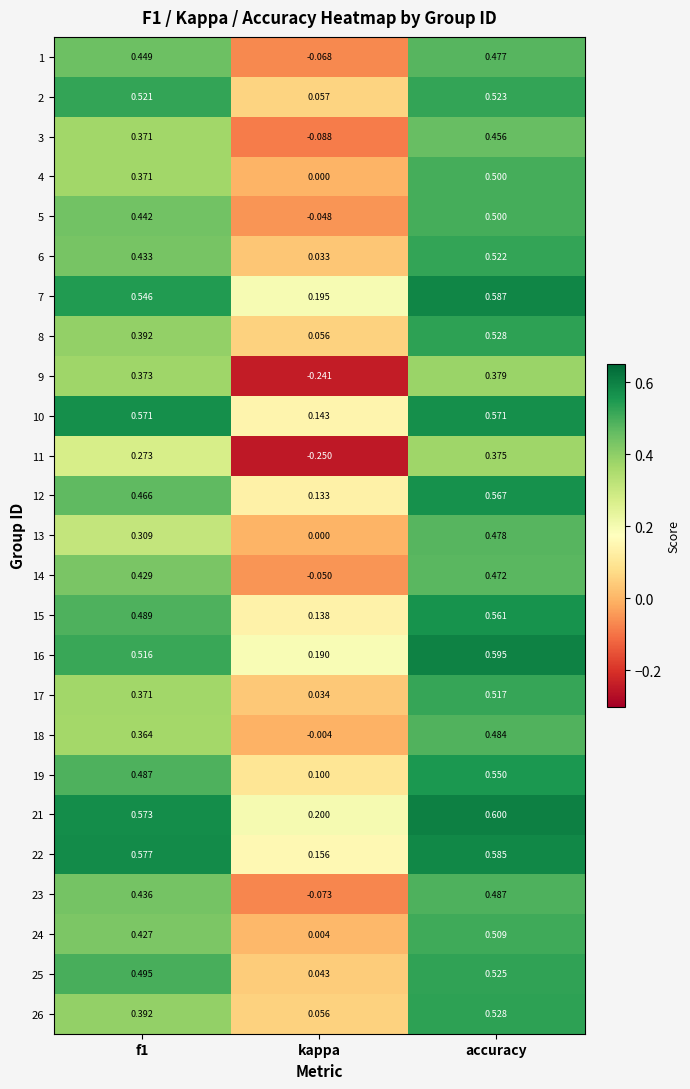

Which series has the largest range (max minus min)?

11